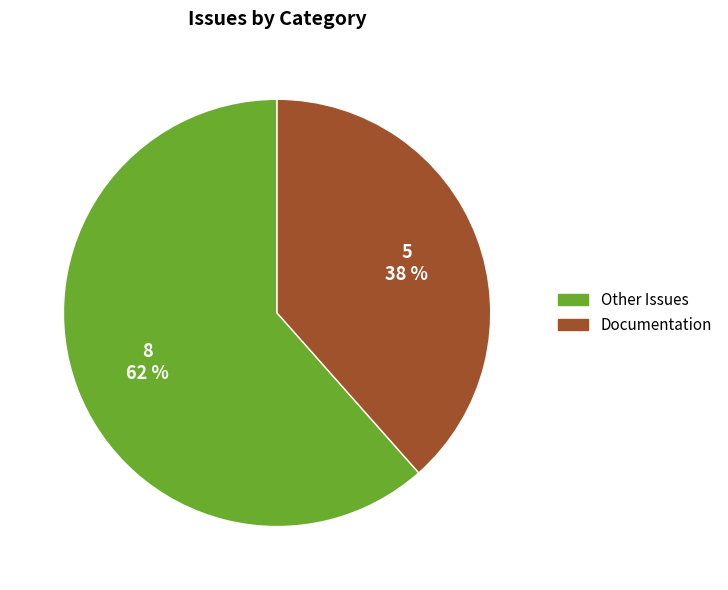

Which has a higher value, Other Issues or Documentation?

Other Issues